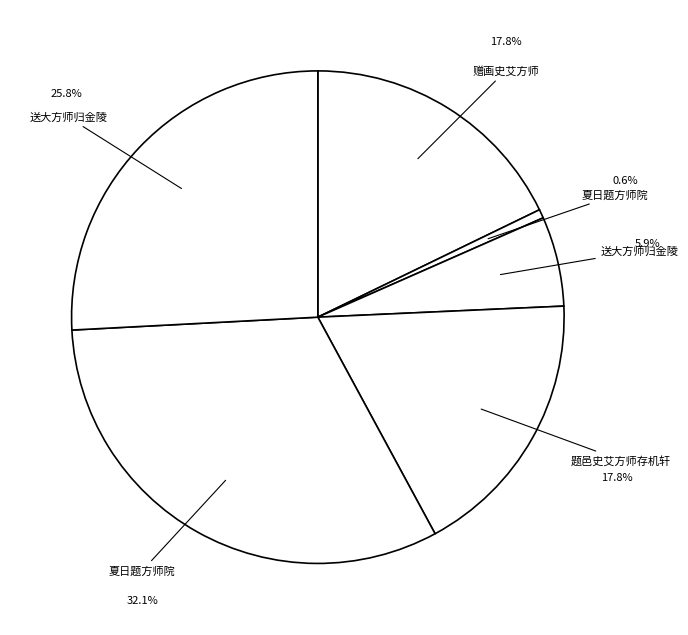

Count the number of slices in the pie.

6